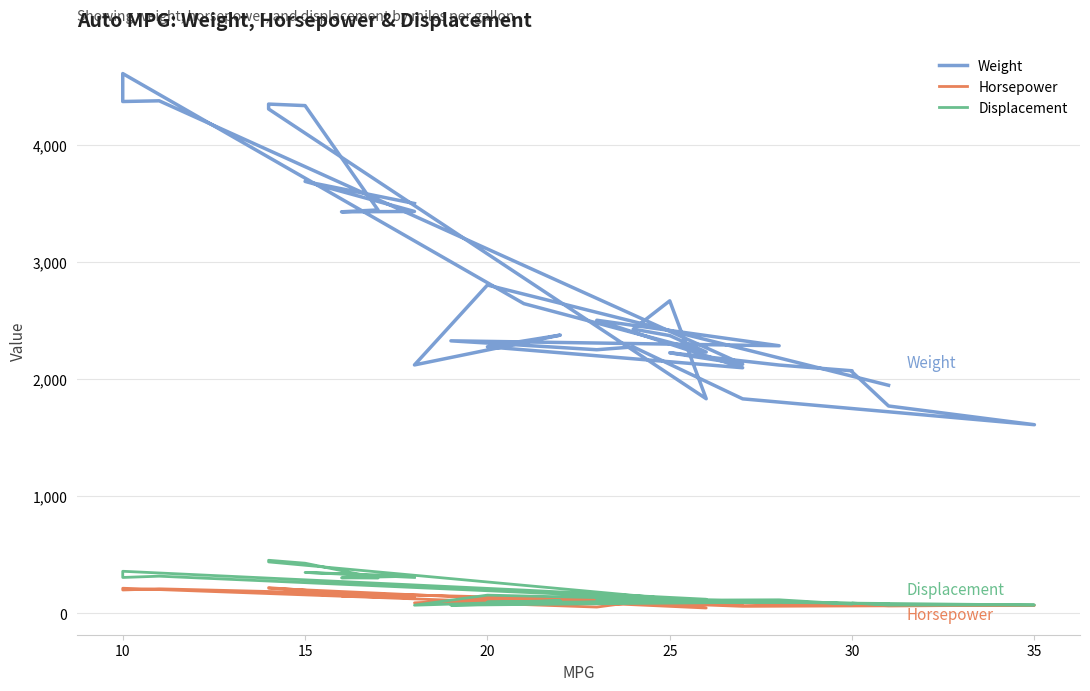

True or false: Horsepower and Weight intersect in this chart.

False